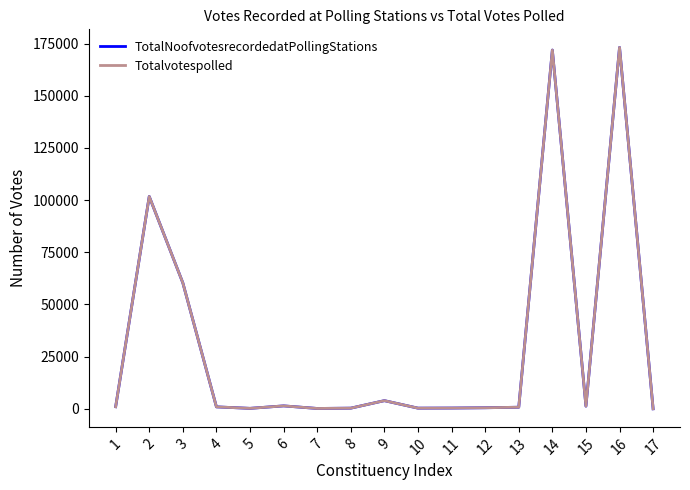

Where is Totalvotespolled nearest to the value 86600?

2